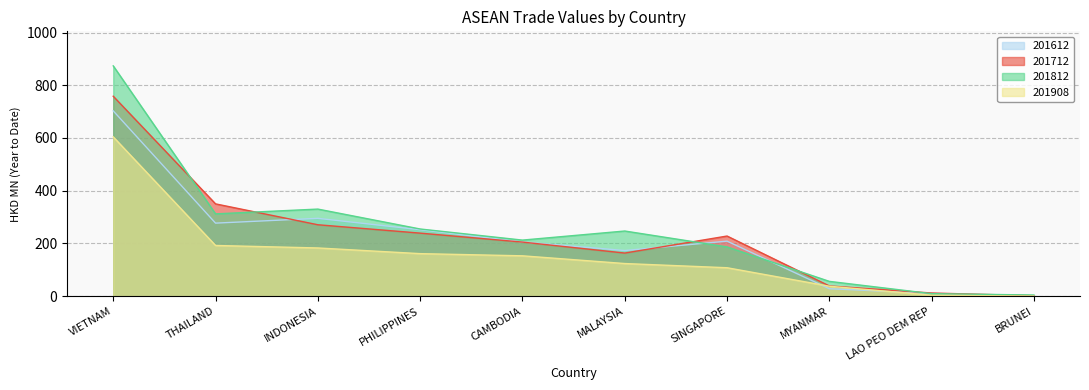

True or false: 201712 and 201908 cross at least once.

False